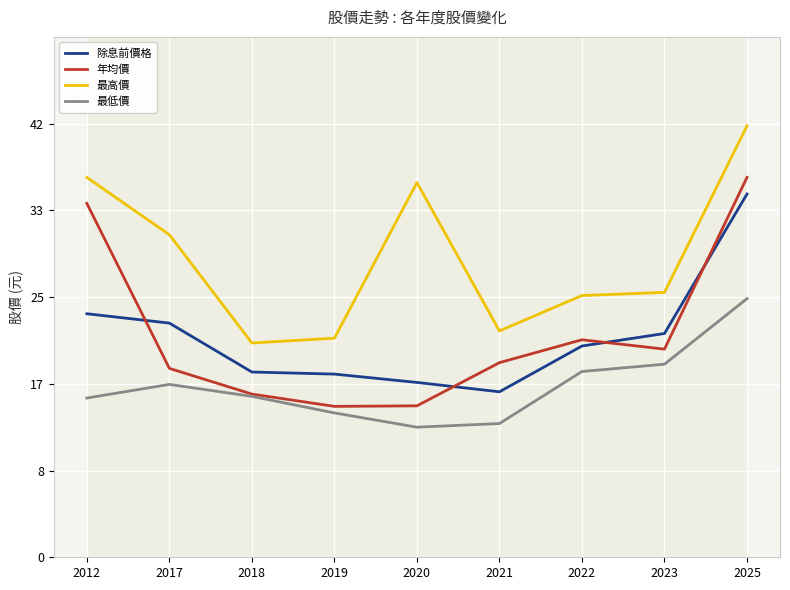

Reading left to right, what are all the values shown in this chart?

除息前價格: 23.4	22.5	17.8	17.6	16.8	15.9	20.3	21.5	34.9
年均價: 34.0	18.1	15.7	14.5	14.6	18.7	20.9	20.0	36.5
最高價: 36.5	31.0	20.6	21.1	36.0	21.8	25.1	25.4	41.5
最低價: 15.3	16.6	15.5	13.9	12.5	12.8	17.9	18.6	24.9